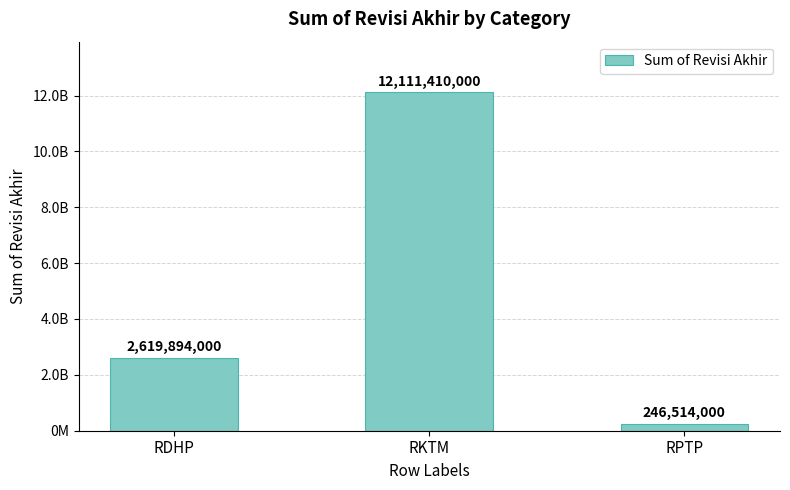

Are the bars horizontal?

No